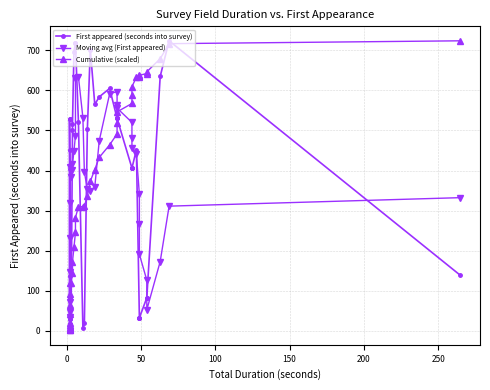

Reading left to right, what are all the values shown in this chart?

0=3	1=6	2=16	3=16	4=18	5=30	6=30	7=32	8=32	9=32	10=81	11=81	12=82	13=82	14=136	15=138	16=404	17=406	18=406	19=406	20=450	21=452	22=500	23=503	24=517	25=521	26=528	27=528	28=530	29=530	30=530	31=565	32=584	33=605	34=635	35=697	36=702	37=718	38=718	39=724